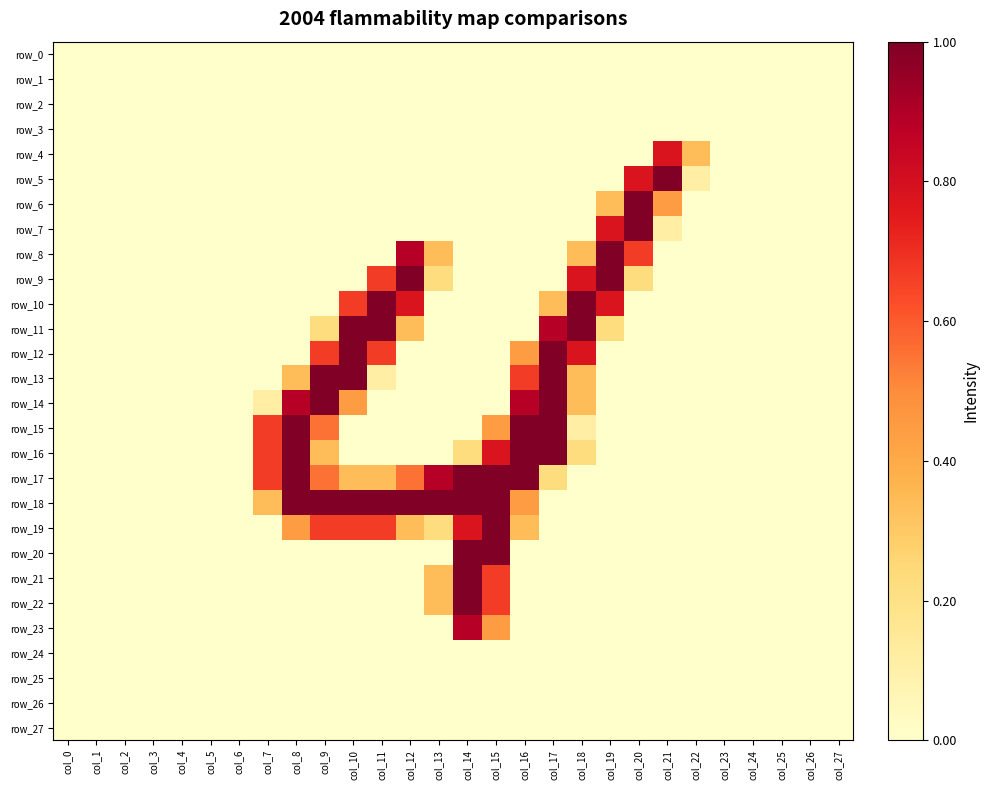

Which series has the largest total across all categories?

row_18